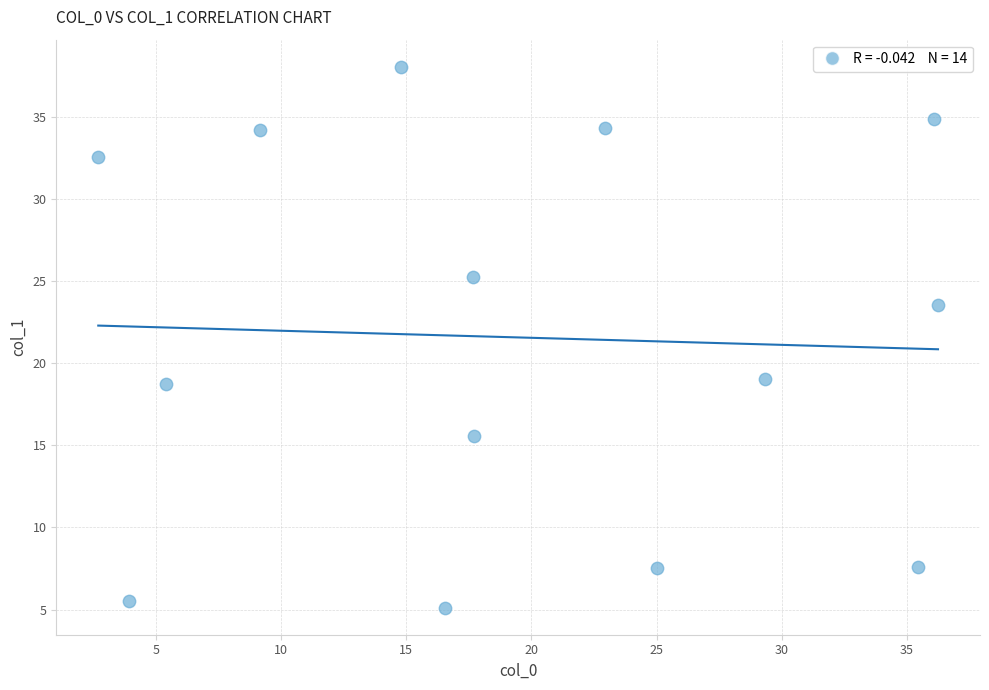

What is the range of Y values (max minus min)?

32.9